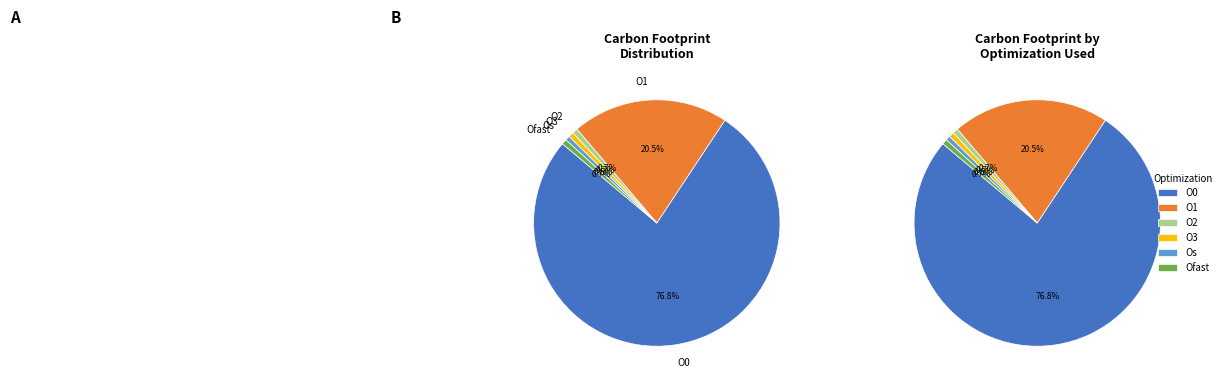

What is the total percentage of O3 and Ofast?

0.8%